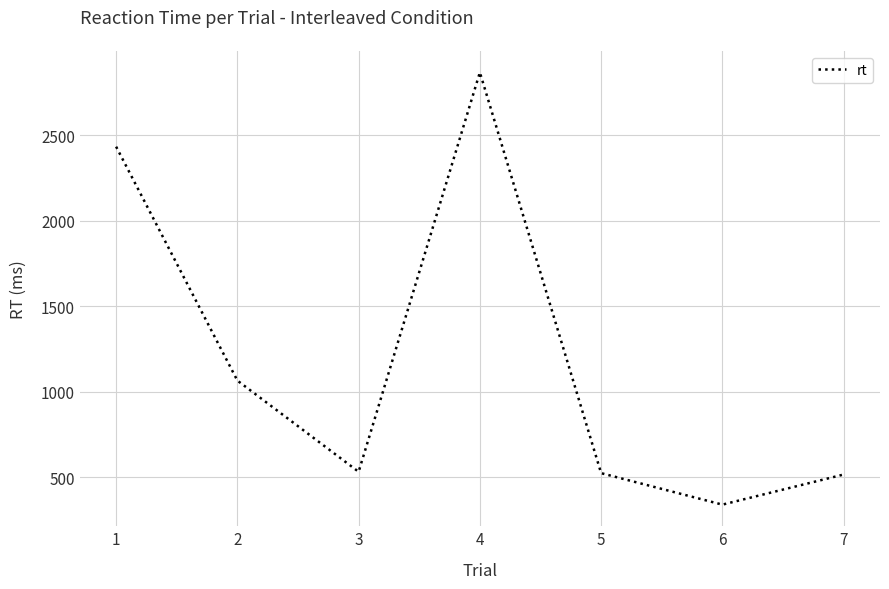

How many distinct data groups are displayed?

1